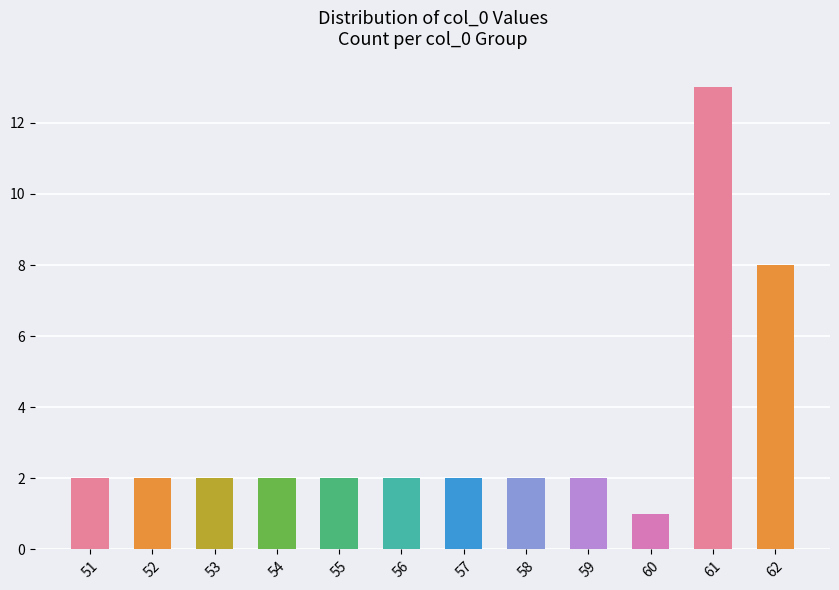

How many data points does each series have?

12